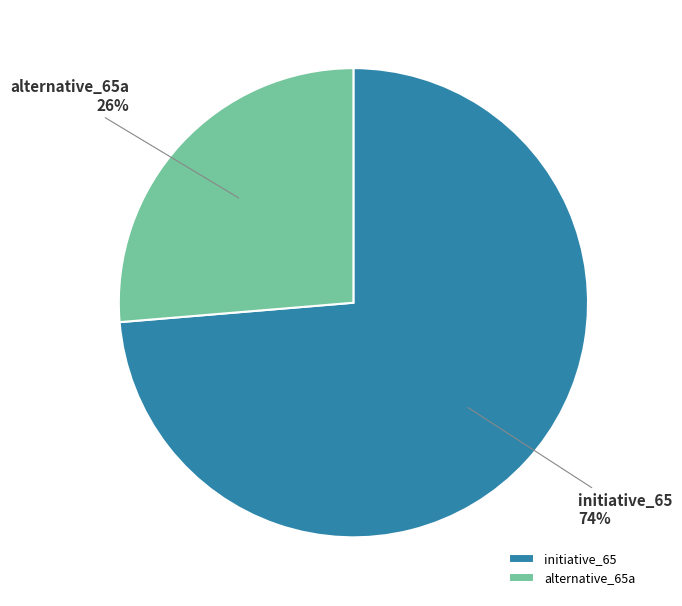

Which slice is the largest?

initiative_65